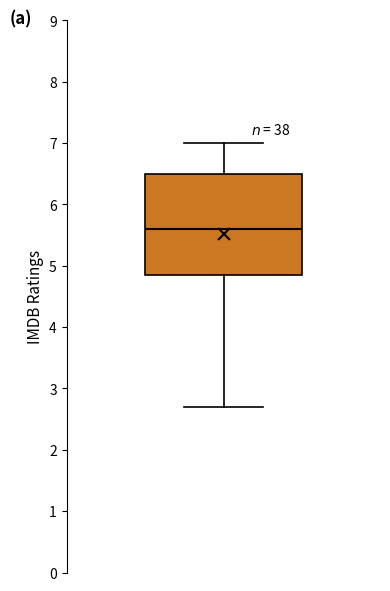

Transcribe this box plot: give where the median line is, the range the box spans, and where the two whiskers end, as read against the y-axis. The values are not printed on the chart, so give them approximately, as read against the axis.

median 5.6, box 4.9 to 6.5, whiskers 2.7 to 7.0